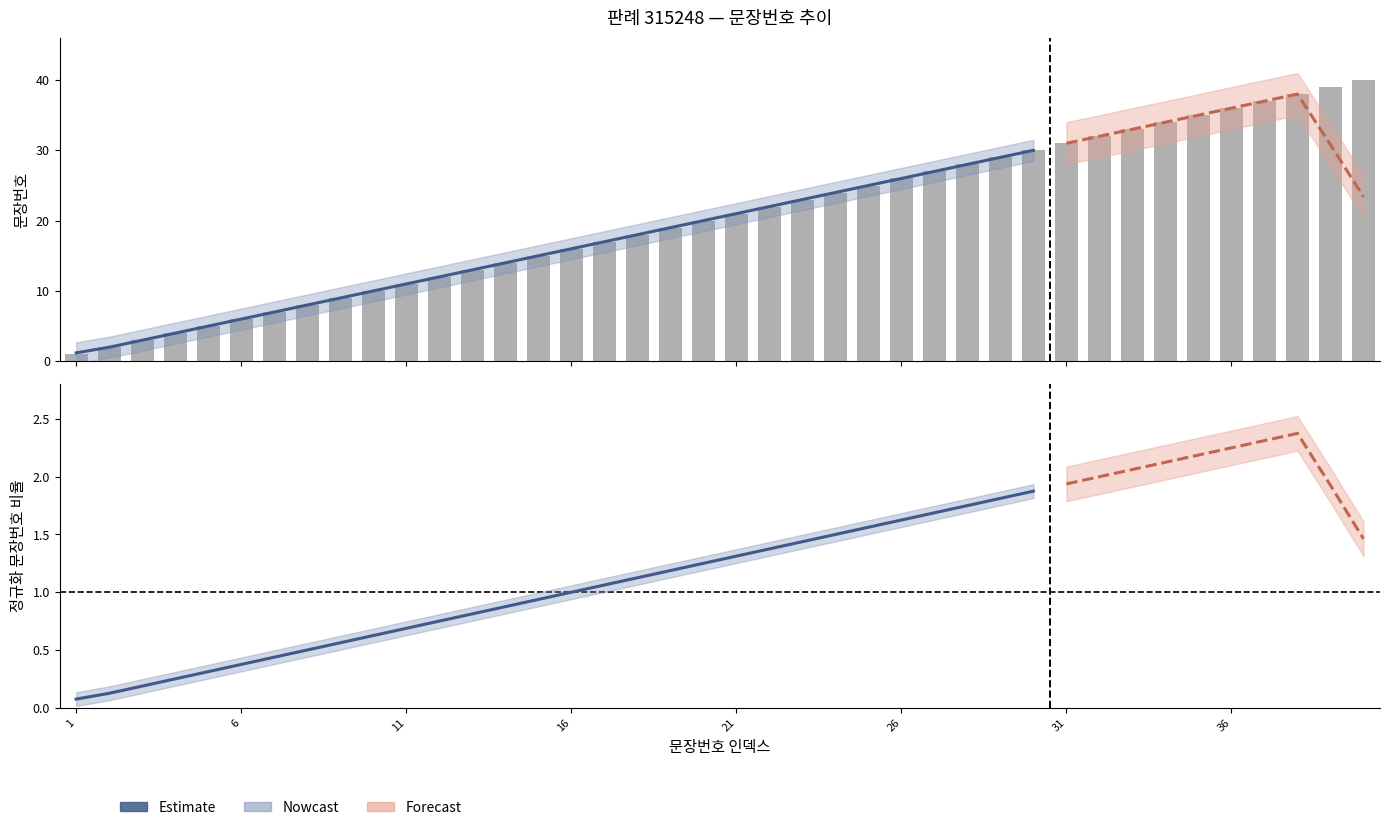

At which category does the chart reach its peak across all series?

40